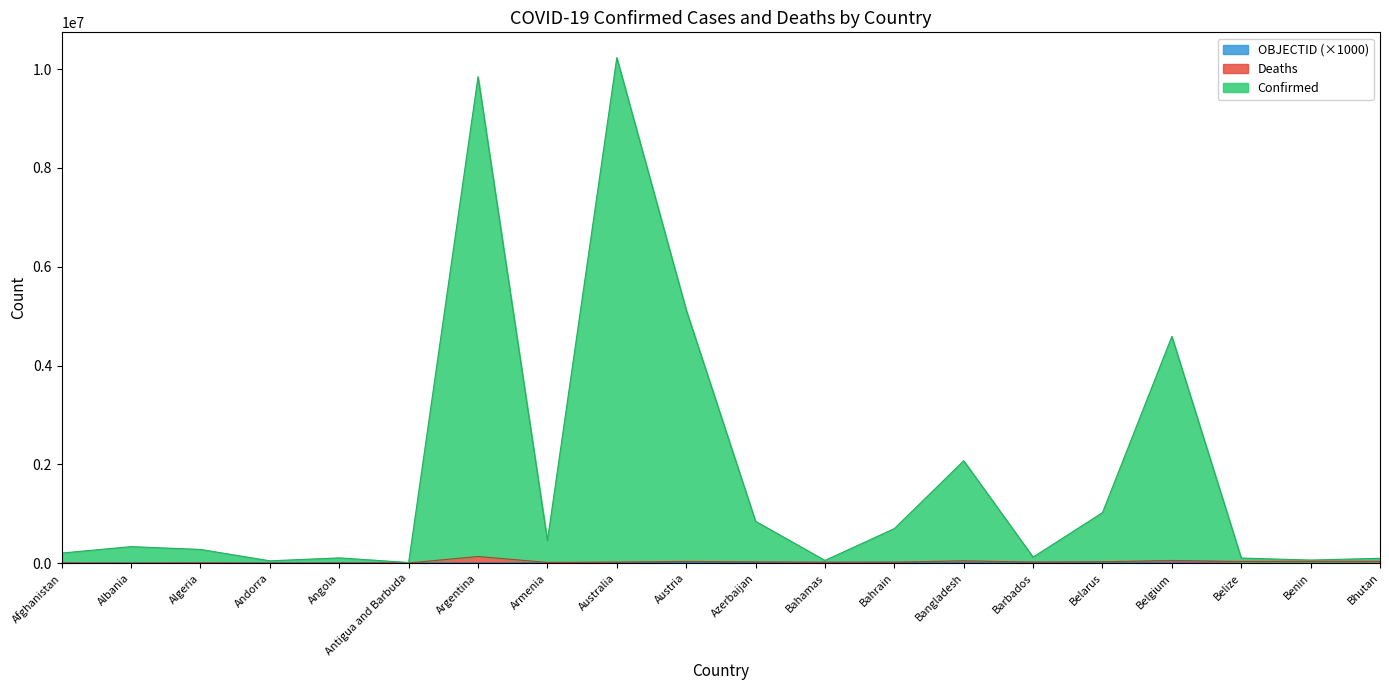

What is the difference between the highest and lowest values at Argentina?

9838317